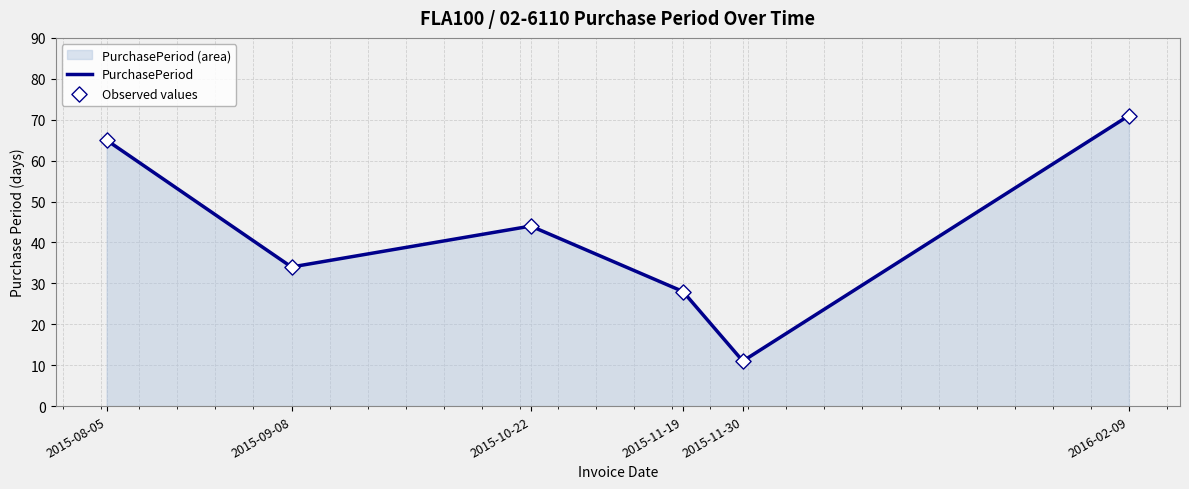

Is the value of Observed values at 2015-08-05 greater than the value of PurchasePeriod at 2016-02-09?

No